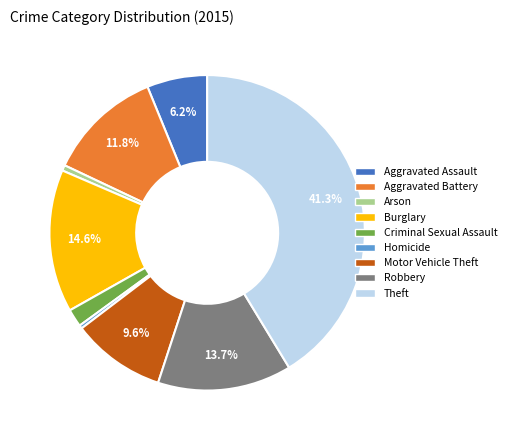

To the nearest percent, what is the average slice percentage?

11%